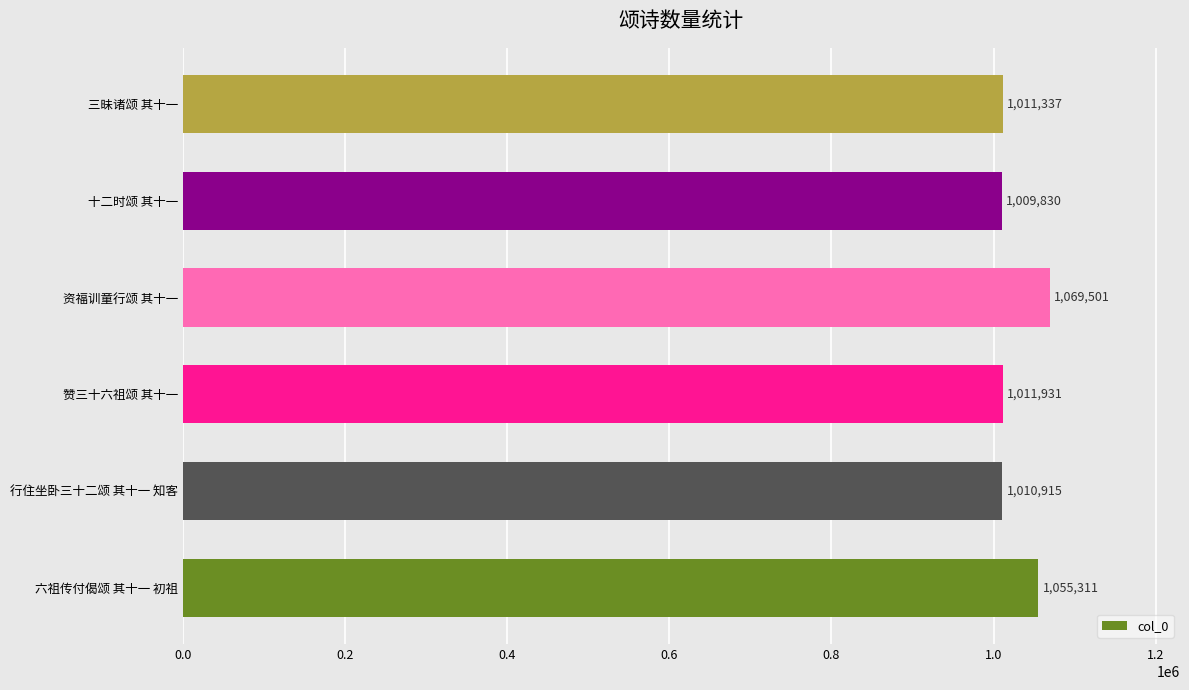

Reading bottom to top, transcribe all the data shown in this chart.

六祖传付偈颂 其十一 初祖=1055311	行住坐卧三十二颂 其十一 知客=1010915	赞三十六祖颂 其十一=1011931	资福训童行颂 其十一=1069501	十二时颂 其十一=1009830	三昧诸颂 其十一=1011337